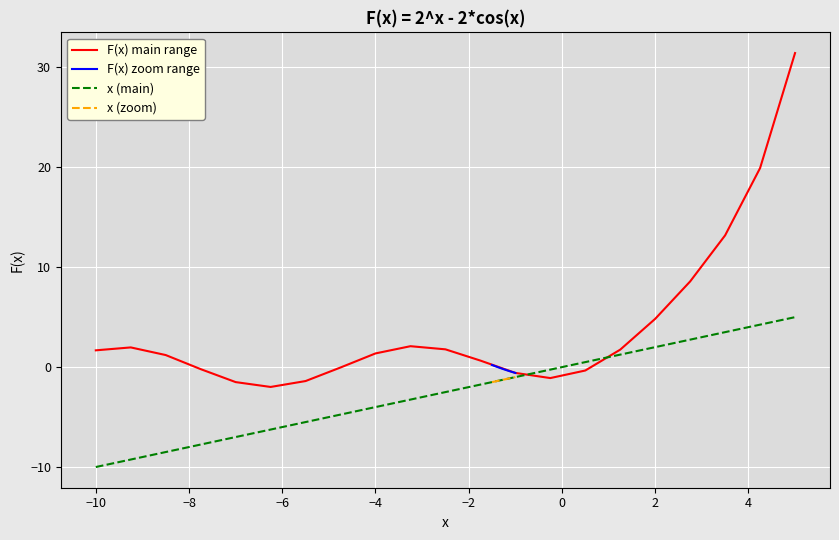

What is the highest value of the x (main) series?

5.0